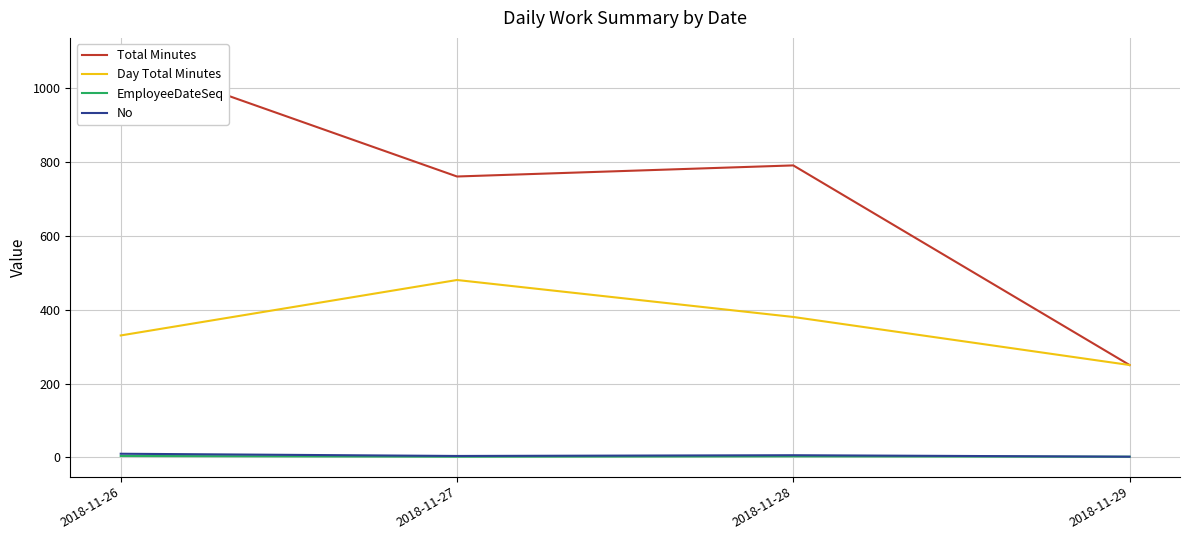

Reading left to right, extract all data points from this chart.

Total Minutes: 2018-11-26=1081	2018-11-27=760	2018-11-28=790	2018-11-29=250
Day Total Minutes: 2018-11-26=330	2018-11-27=480	2018-11-28=380	2018-11-29=250
EmployeeDateSeq: 2018-11-26=4	2018-11-27=2	2018-11-28=3	2018-11-29=2
No: 2018-11-26=10	2018-11-27=4	2018-11-28=6	2018-11-29=2